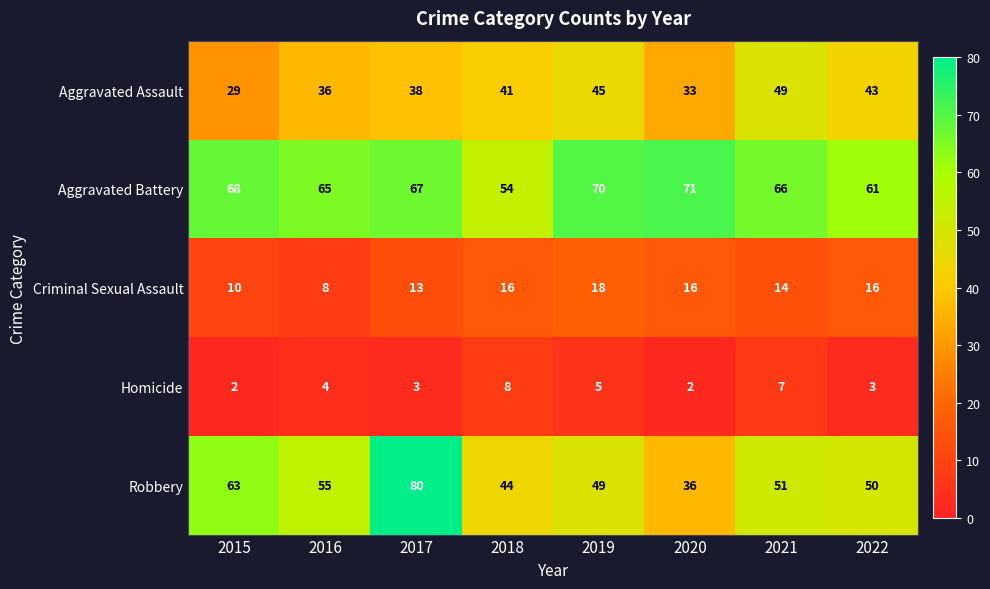

Is it true that Aggravated Battery equals 24 at 2015?

False